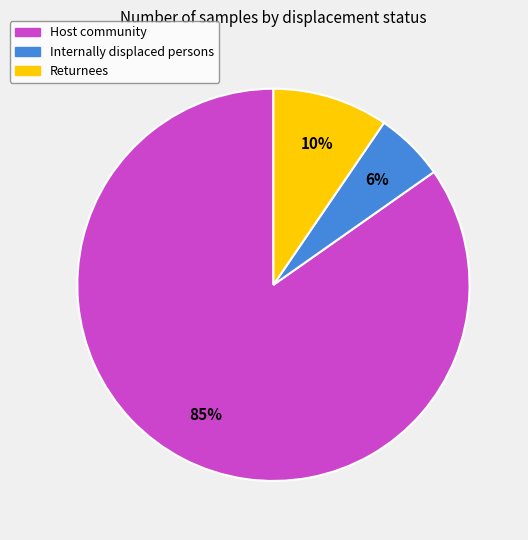

To the nearest percent, what percentage of the pie is Returnees?

10%